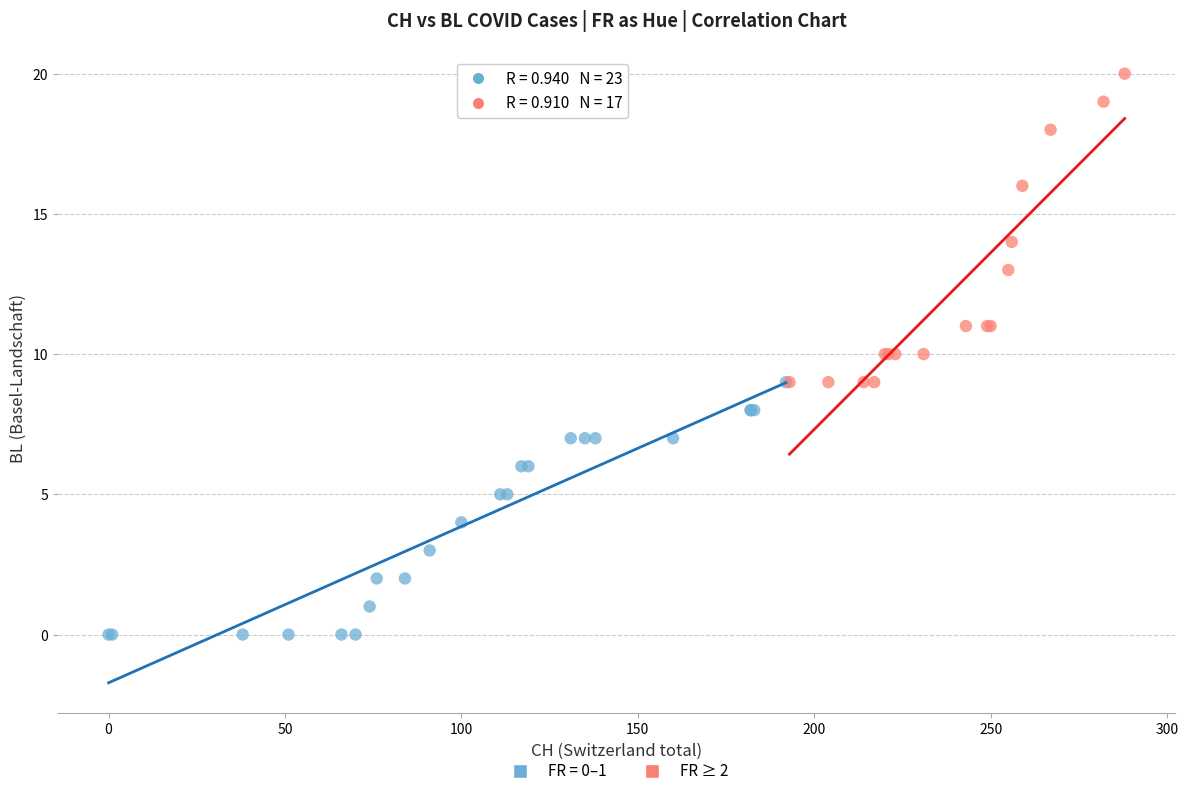

Which series reaches the minimum Y coordinate?

FR = 0–1